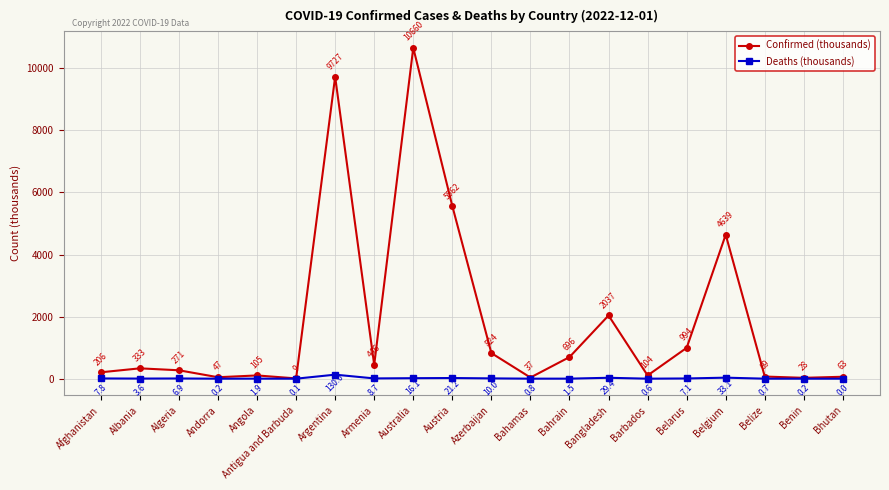

At which category is the sum across all series the highest?

Australia